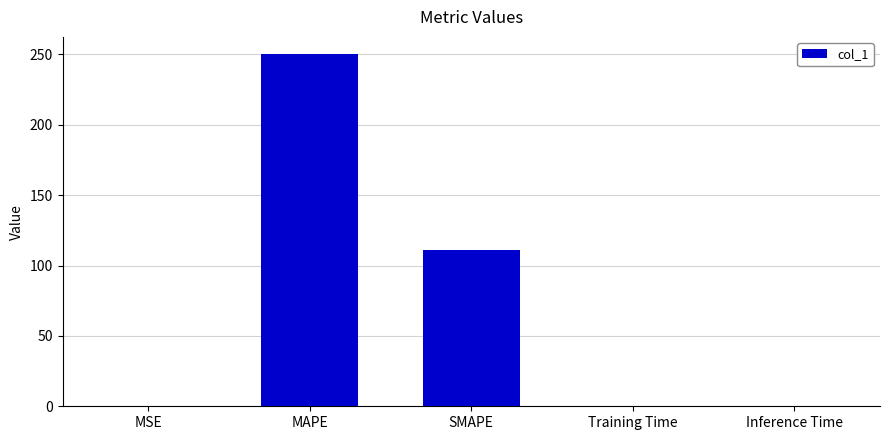

What is the difference between the values at SMAPE and Inference Time?

111.0